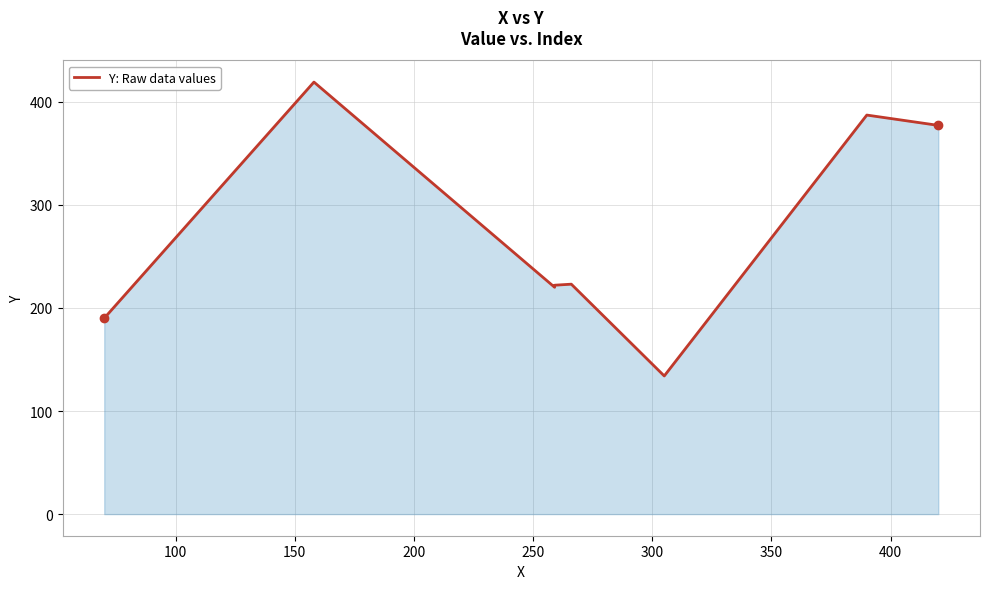

Which category has the lowest value across all series?

300